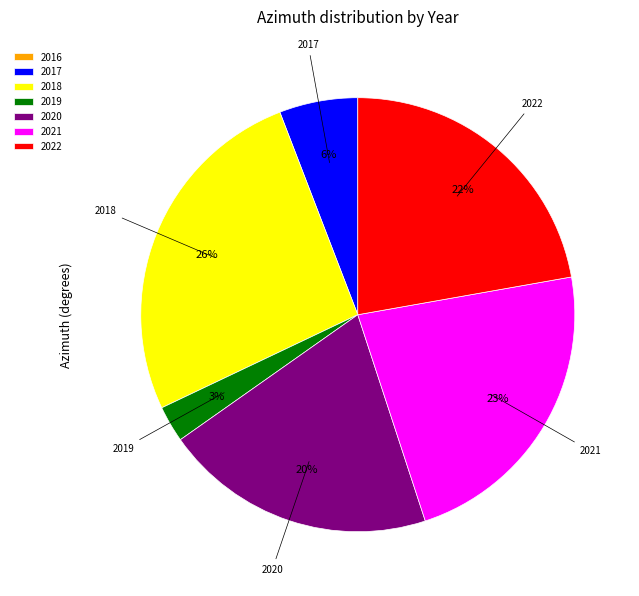

Combined, do 2018 and 2020 account for over 50%?

No